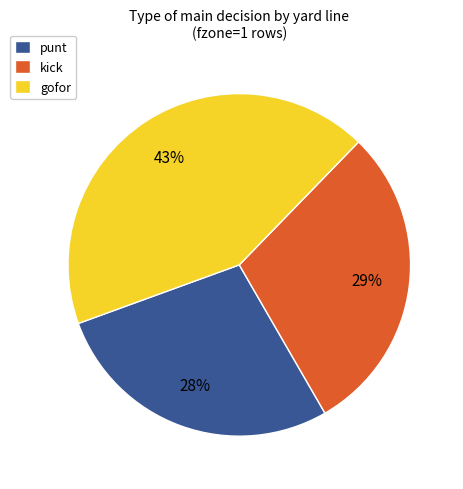

What percentage is the kick slice, to the nearest percent?

29%